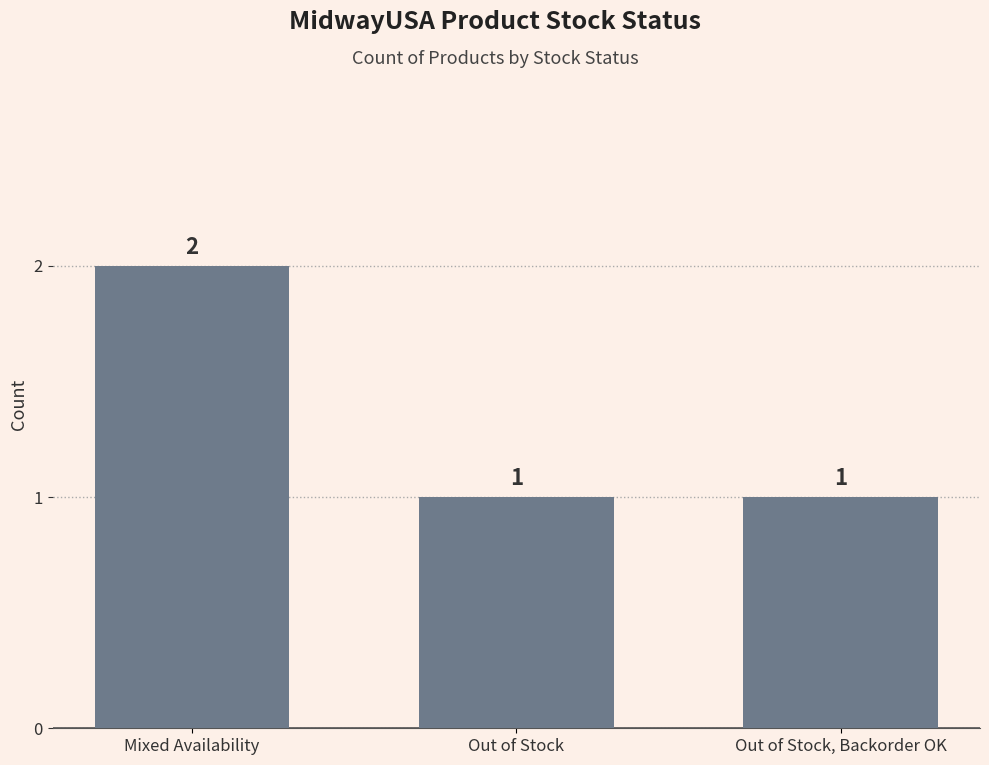

What is the value of the 3rd bar from the left?

1